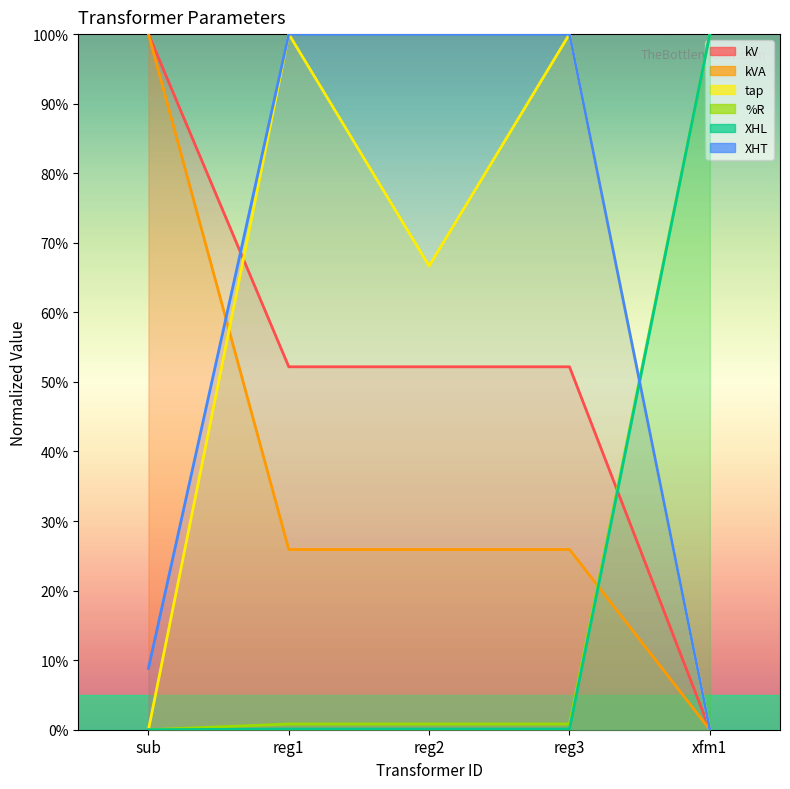

How many lines are shown in the chart?

6